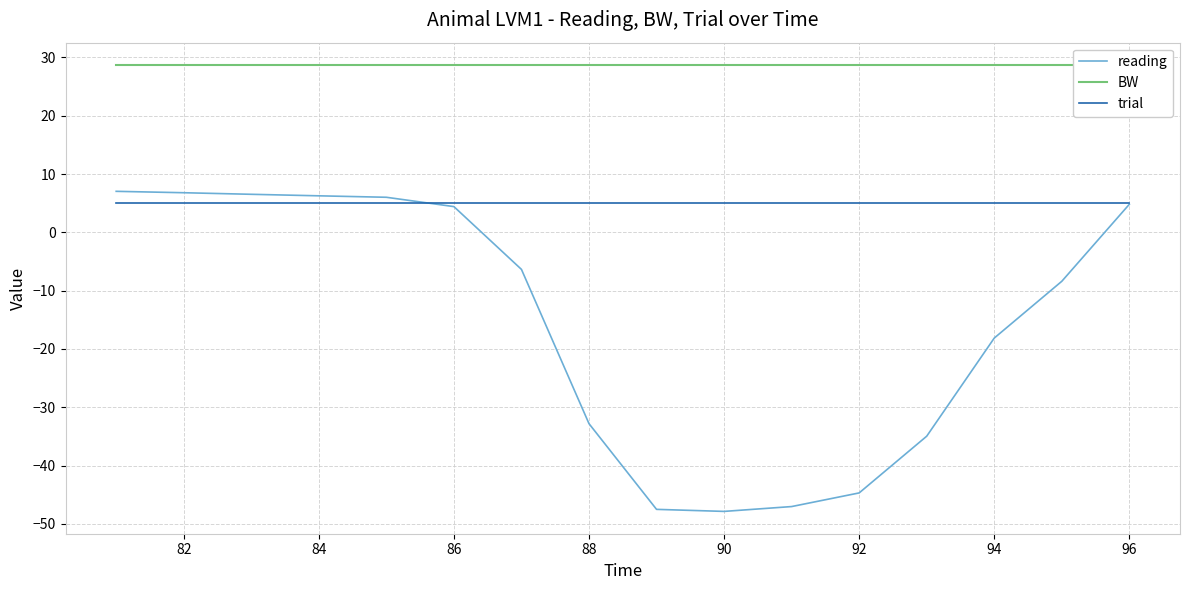

Is it true that trial equals 1.1 at 88?

False